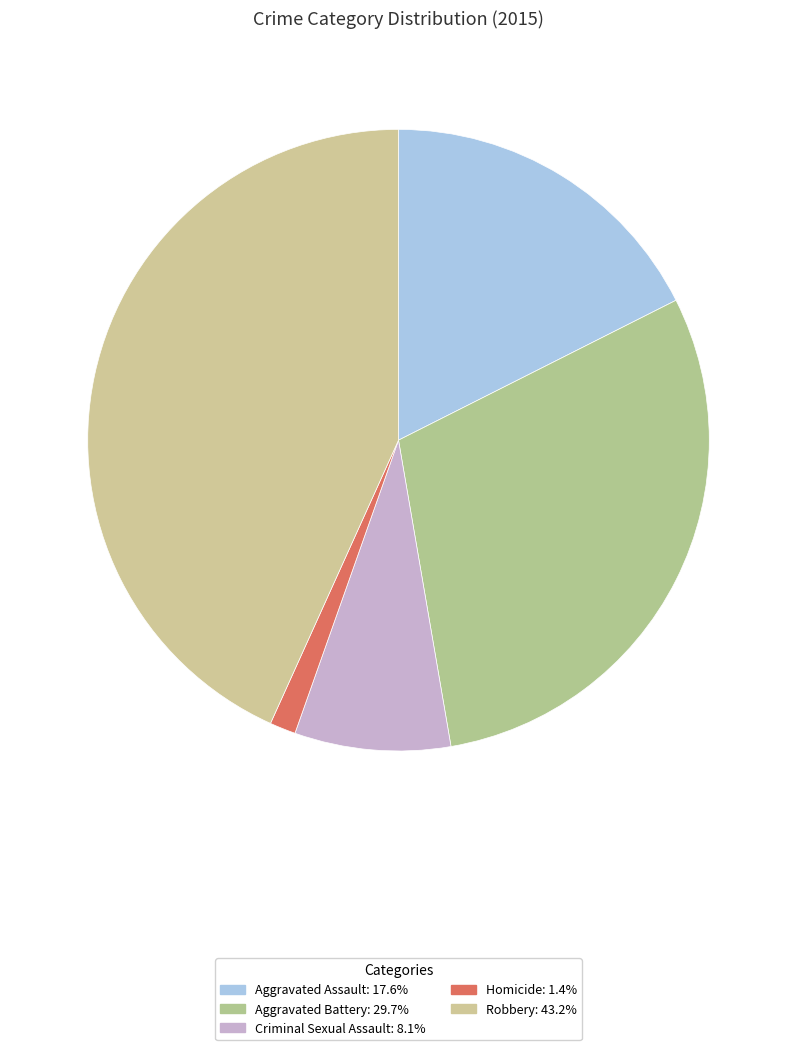

Is there any slice that represents more than half of the pie?

No